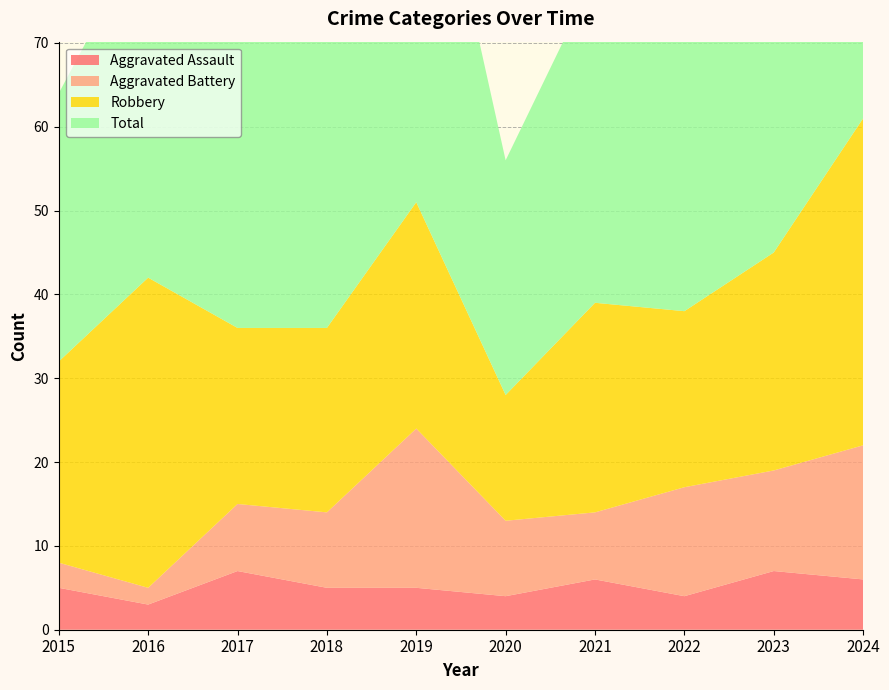

Reading left to right, what are all the values shown in this chart?

Aggravated Assault: 2015=5	2016=3	2017=7	2018=5	2019=5	2020=4	2021=6	2022=4	2023=7	2024=6
Aggravated Battery: 2015=3	2016=2	2017=8	2018=9	2019=19	2020=9	2021=8	2022=13	2023=12	2024=16
Robbery: 2015=24	2016=37	2017=21	2018=22	2019=27	2020=15	2021=25	2022=21	2023=26	2024=39
Total: 2015=32	2016=42	2017=36	2018=38	2019=53	2020=28	2021=39	2022=39	2023=47	2024=61